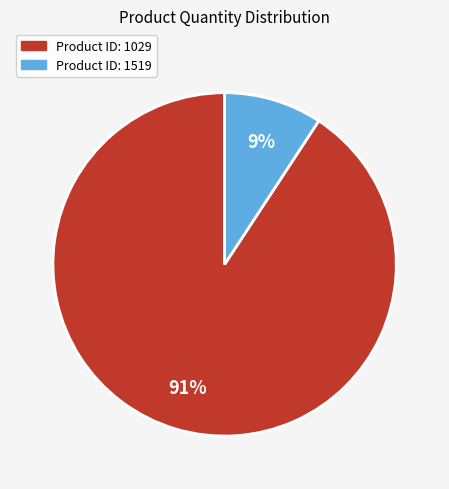

To the nearest percent, what is the average slice percentage?

50%